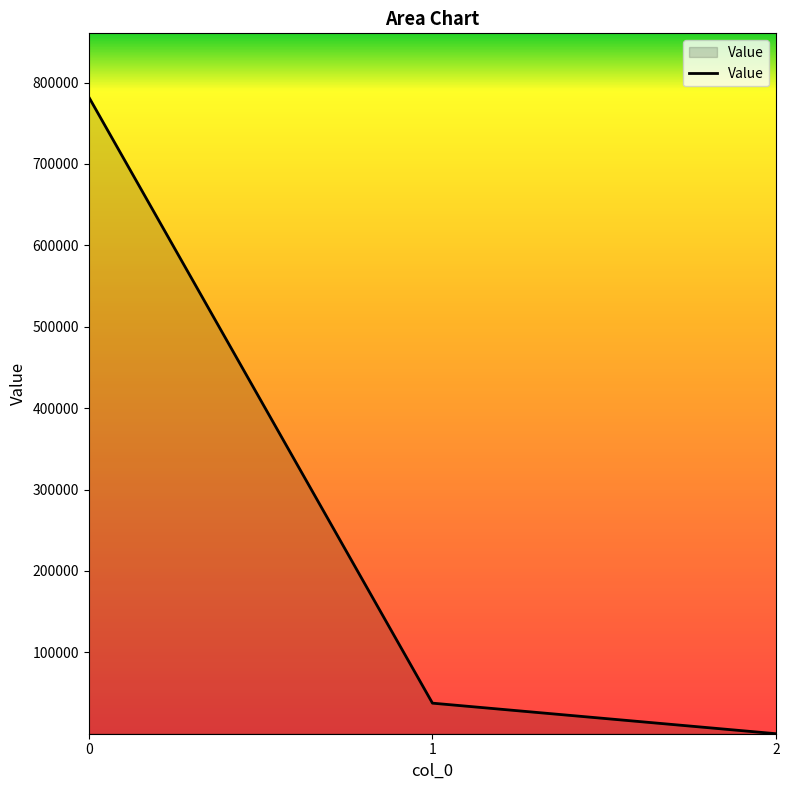

Reading left to right, transcribe all the data shown in this chart.

0=782270.9	1=37557.6	2=0.8